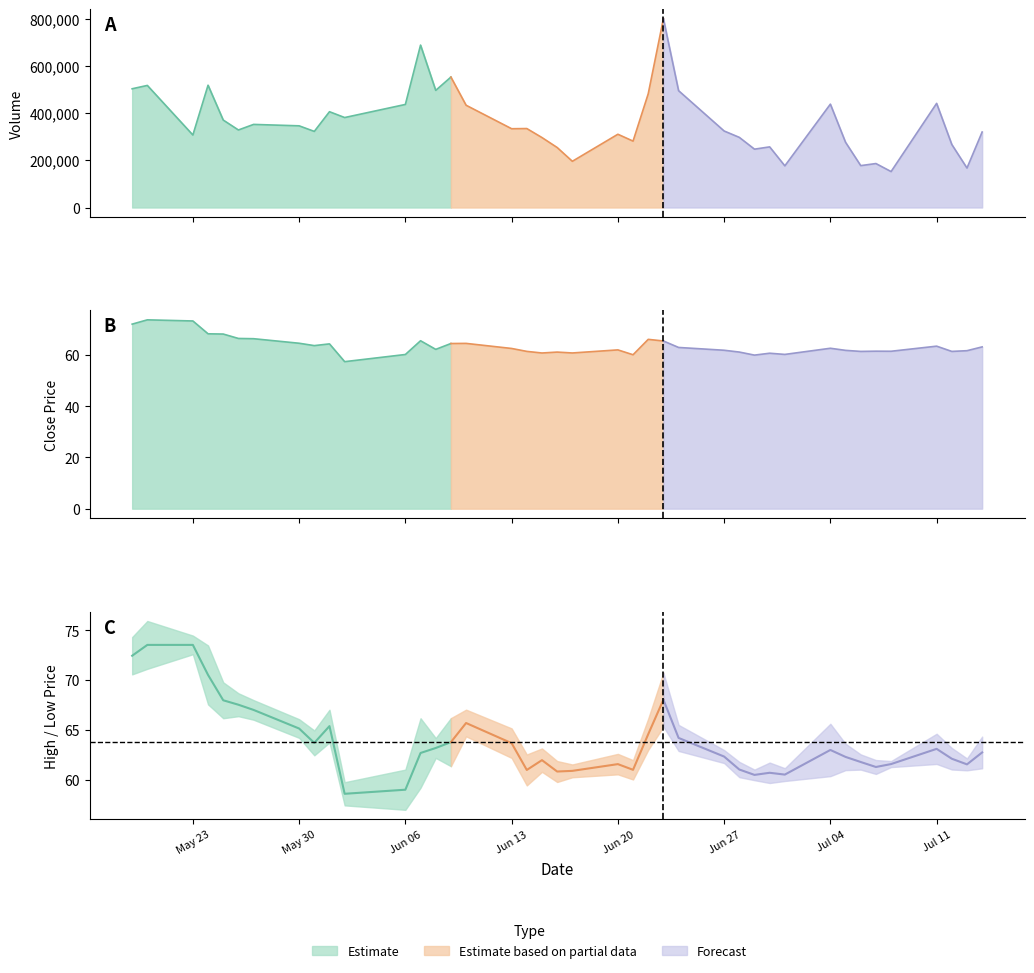

What is the value of the close point at the 19th from the left?

60.8